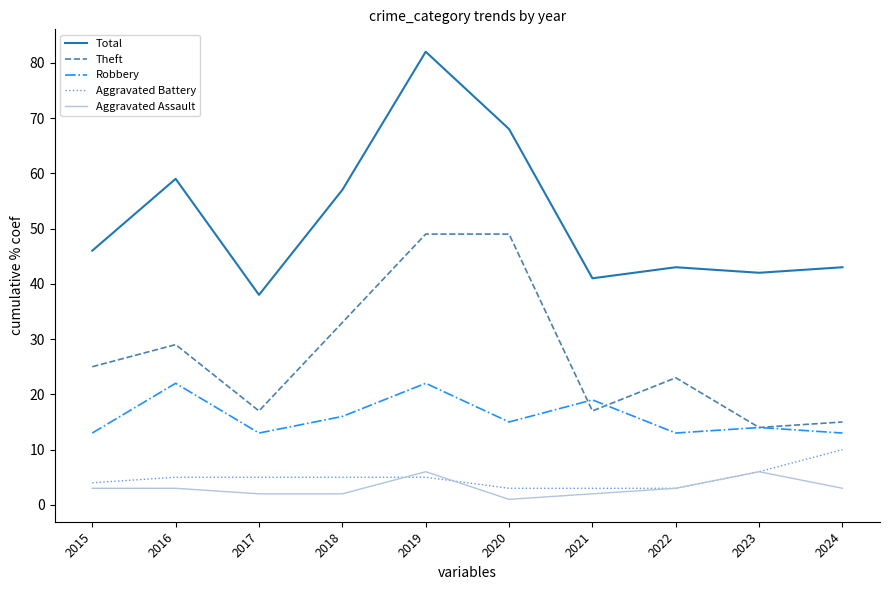

What value does the Aggravated Battery series have at 2024?

10